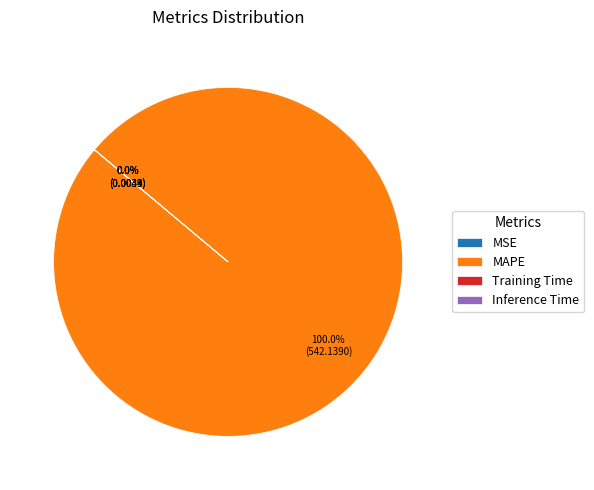

To the nearest percent, what is the difference between the largest and smallest slice percentages?

100%